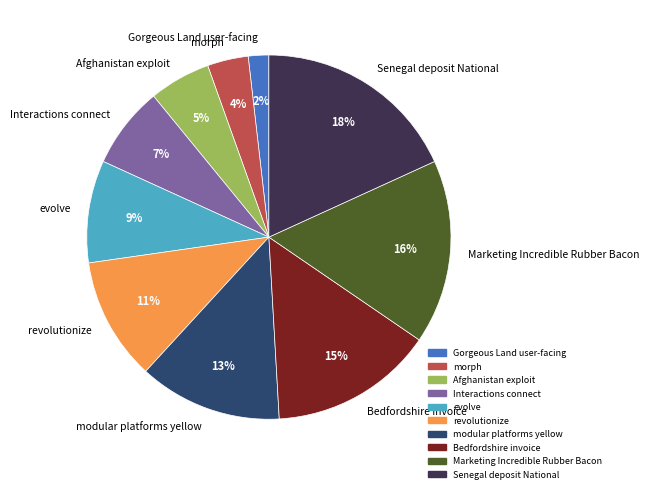

The morph slice represents 4% of the pie. True or false?

True